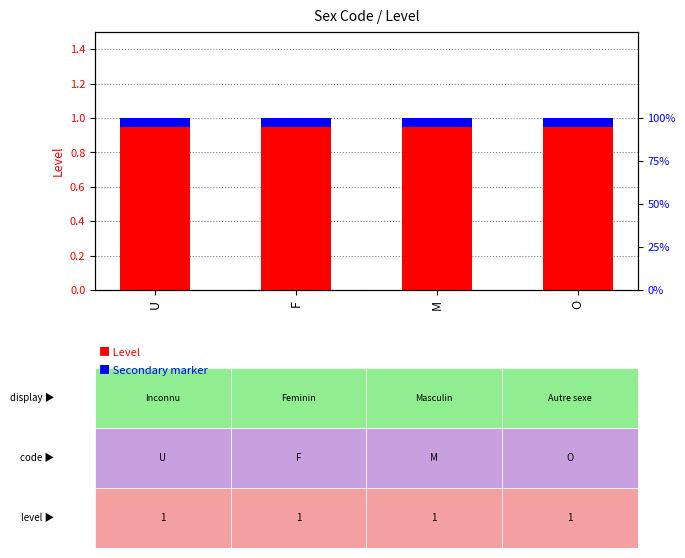

Which category has the lowest value across all series?

U